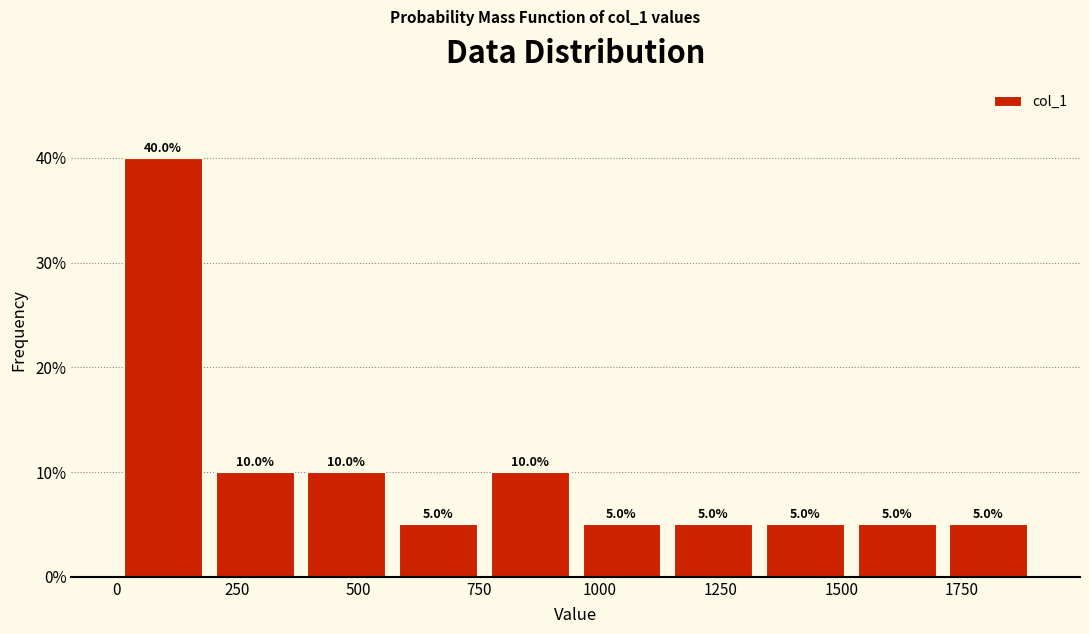

Around what value on the x-axis is the tallest bar? Give the approximate position of its centre, as read against the axis.

100